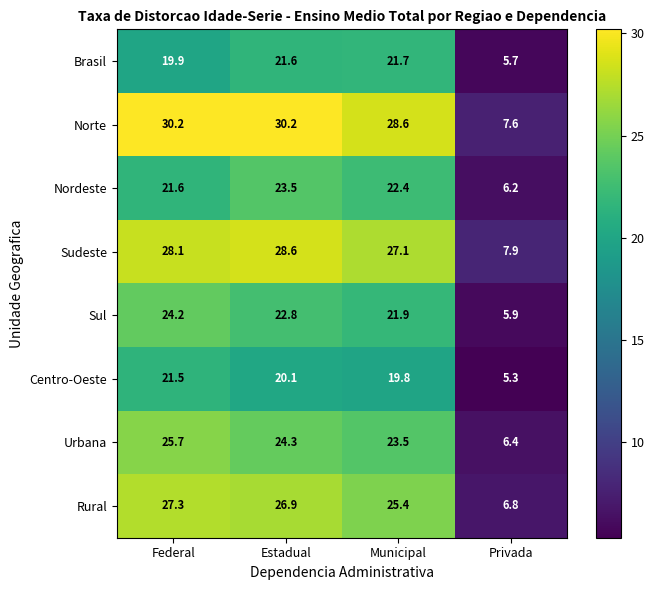

What is the total value across all series at Municipal?

190.4